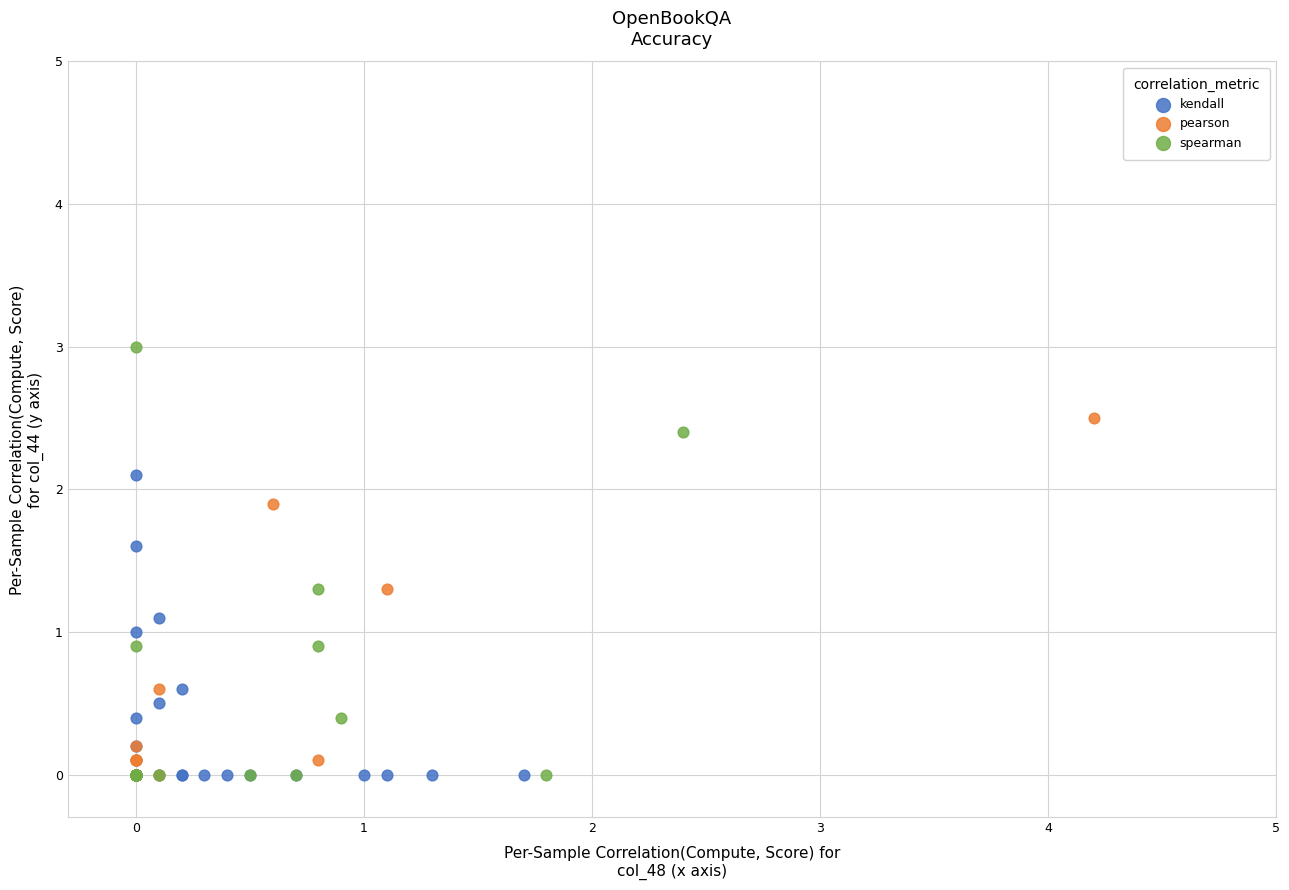

Which series has the largest Y range (max minus min)?

spearman